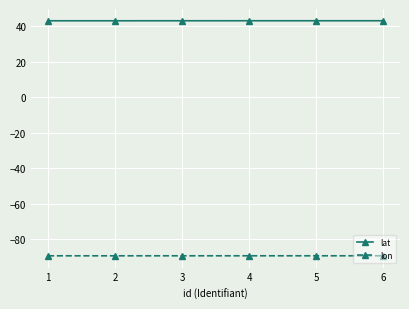

True or false: lon and lat intersect in this chart.

False